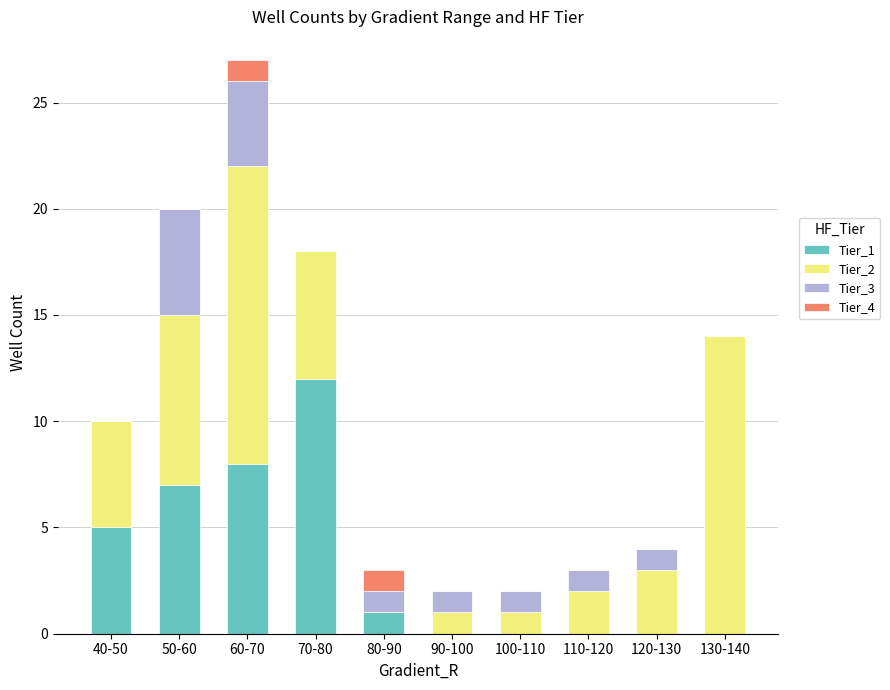

At which label does Tier_1 reach its peak?

70-80